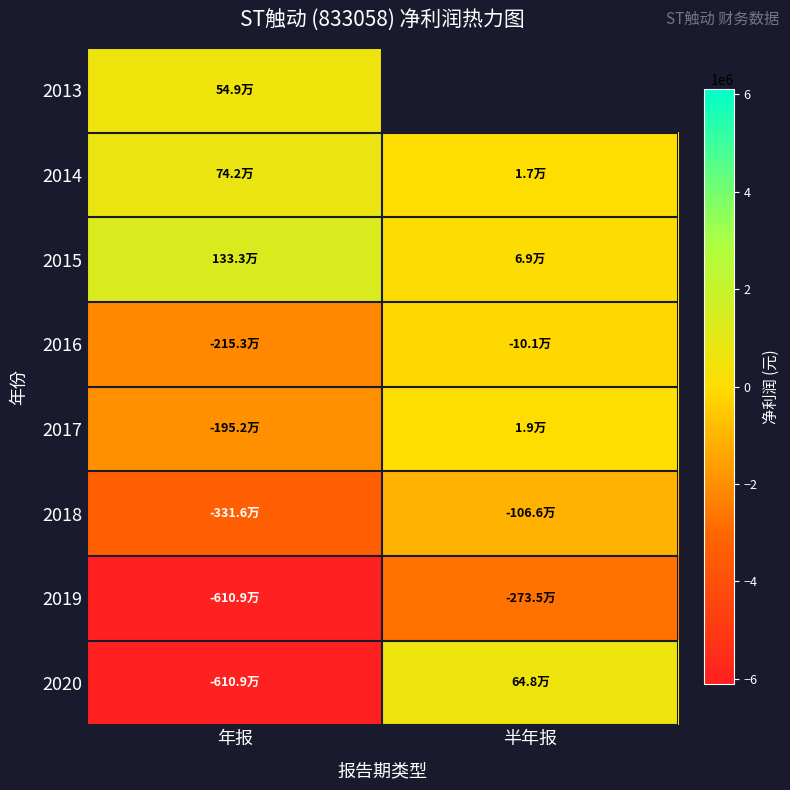

What is the sum of all 2020 values?

-5460955.0